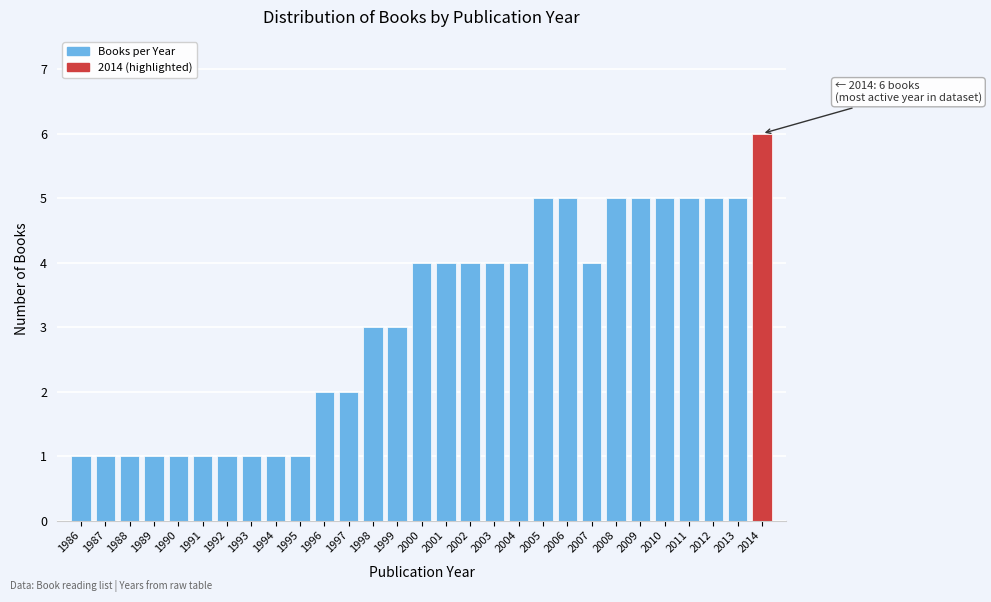

Reading left to right, what are all the values shown in this chart?

1	1	1	1	1	1	1	1	1	1	2	2	3	3	4	4	4	4	4	5	5	4	5	5	5	5	5	5	6